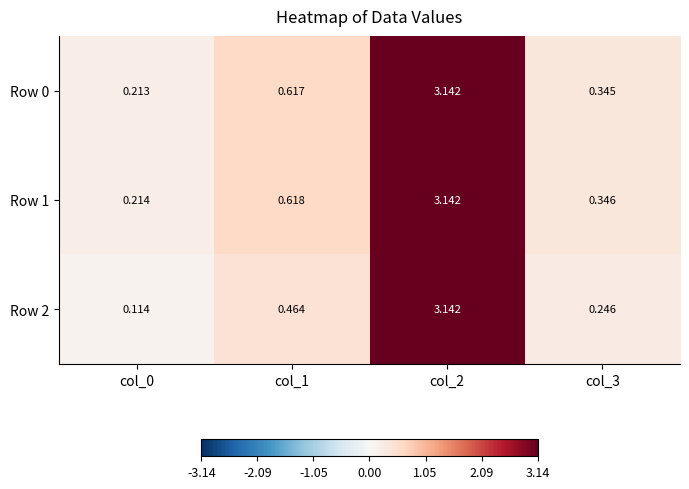

Is the value of Row 2 at col_3 greater than the value of Row 1 at col_2?

No